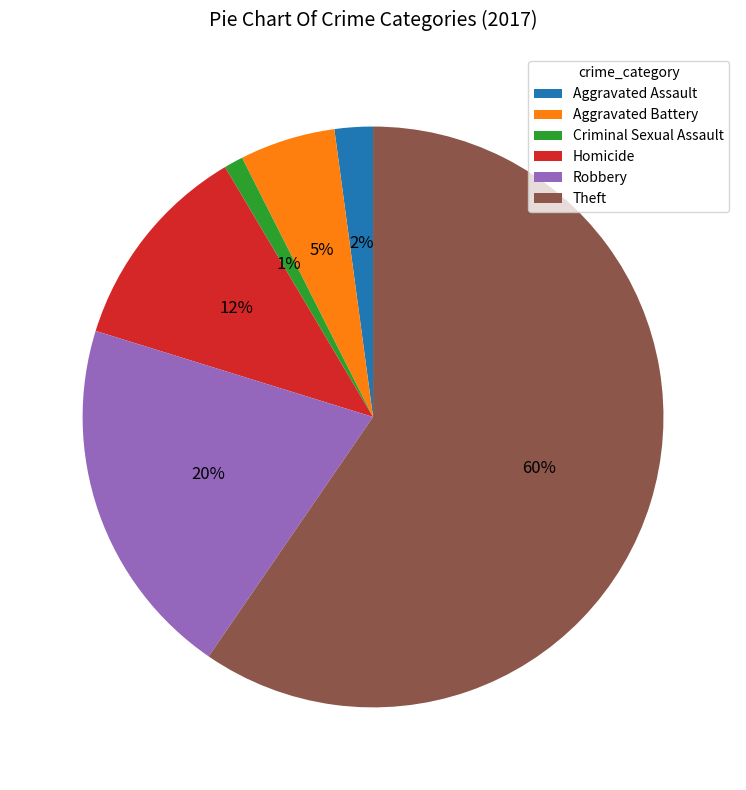

What percentage is the Aggravated Battery slice, to the nearest percent?

5%